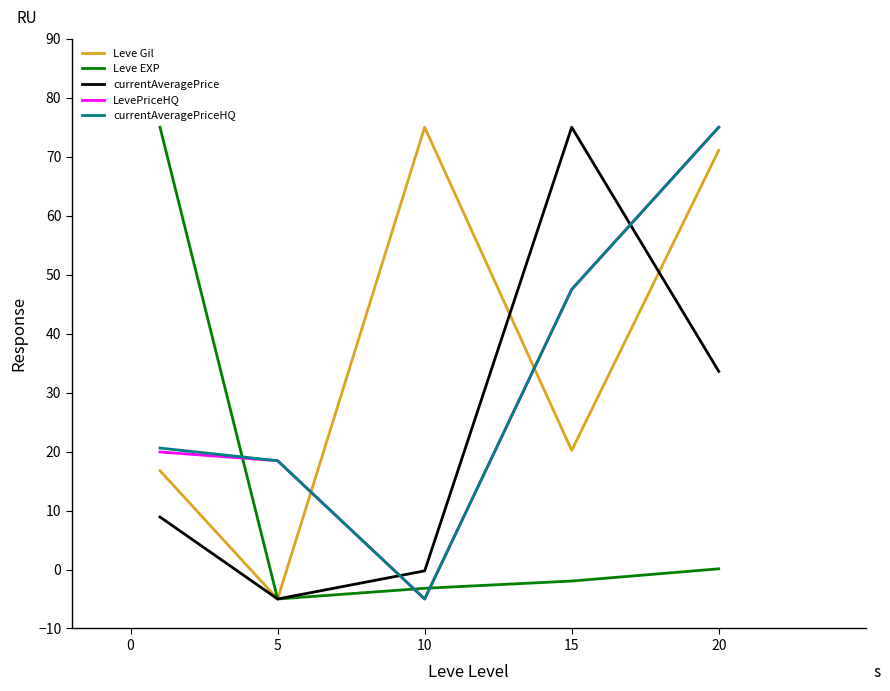

How many times do LevePriceHQ and Leve Gil cross each other?

2